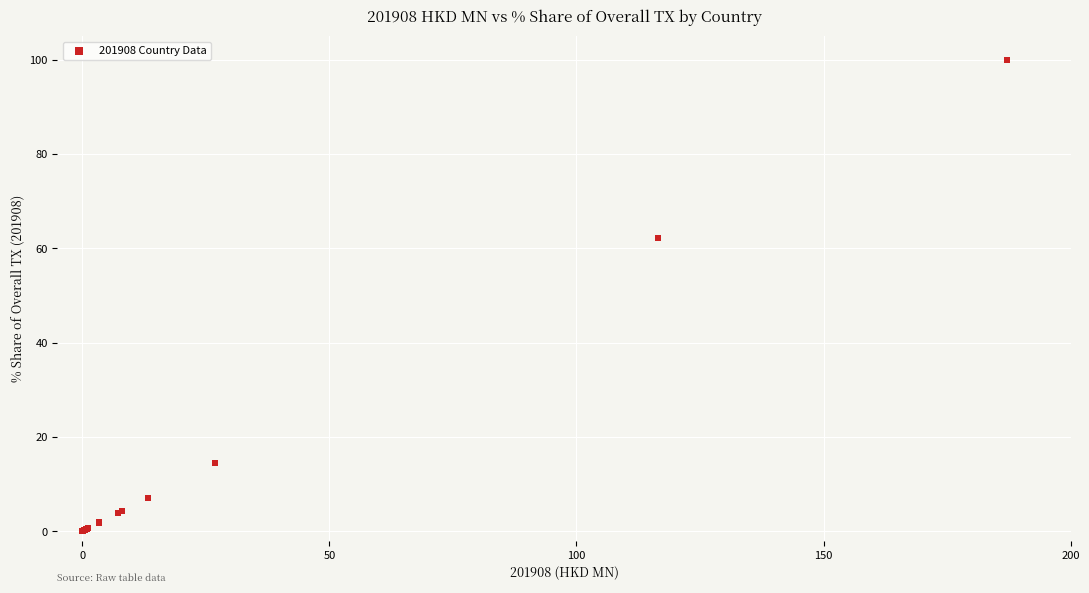

What Y value in the scatter plot is closest to 50?

62.3